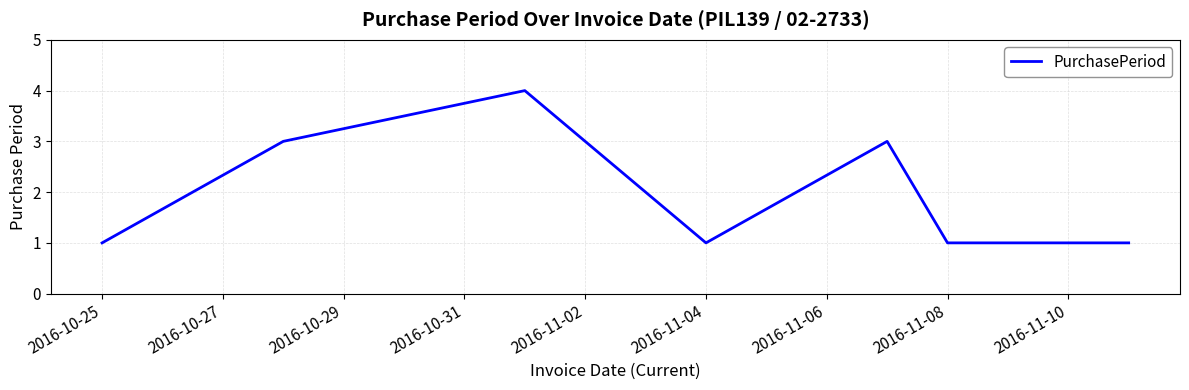

What is the greatest value displayed?

4